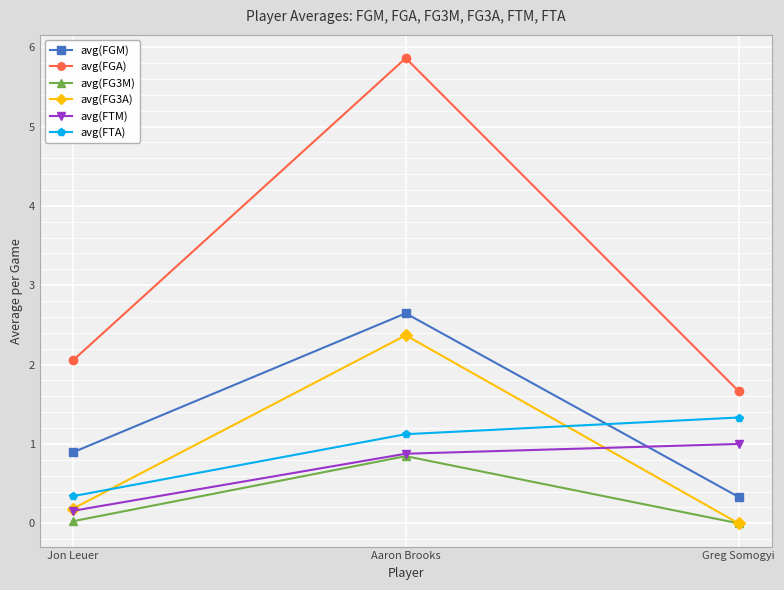

Is it true that avg(FGM) equals 0.3 at Greg Somogyi?

True